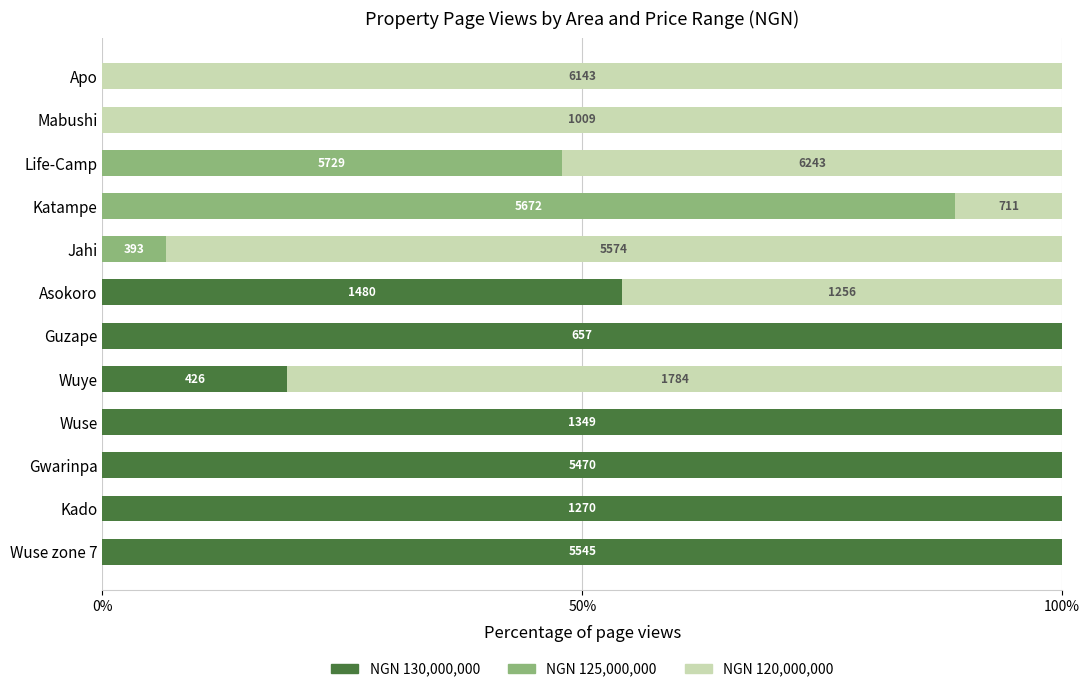

The value of NGN 130,000,000 at Wuse is 150.1. True or false?

False